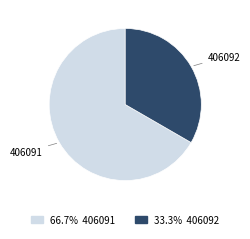

Is there a majority slice in this chart?

Yes